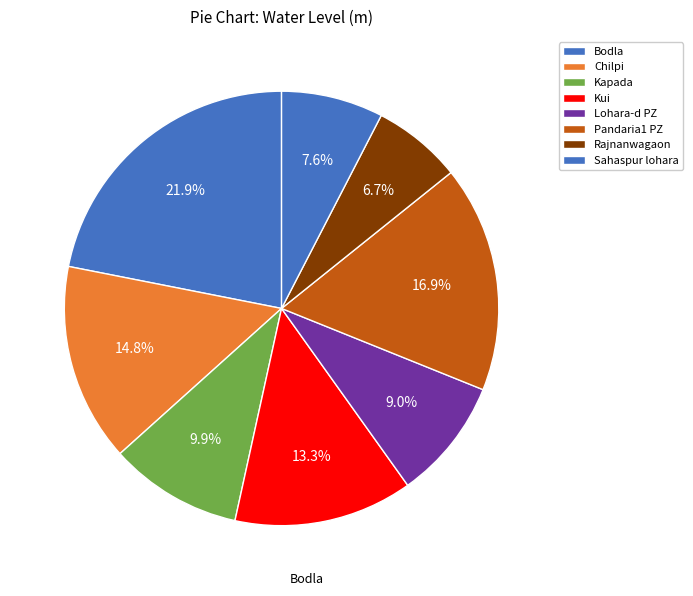

How many slices are in this pie chart?

8